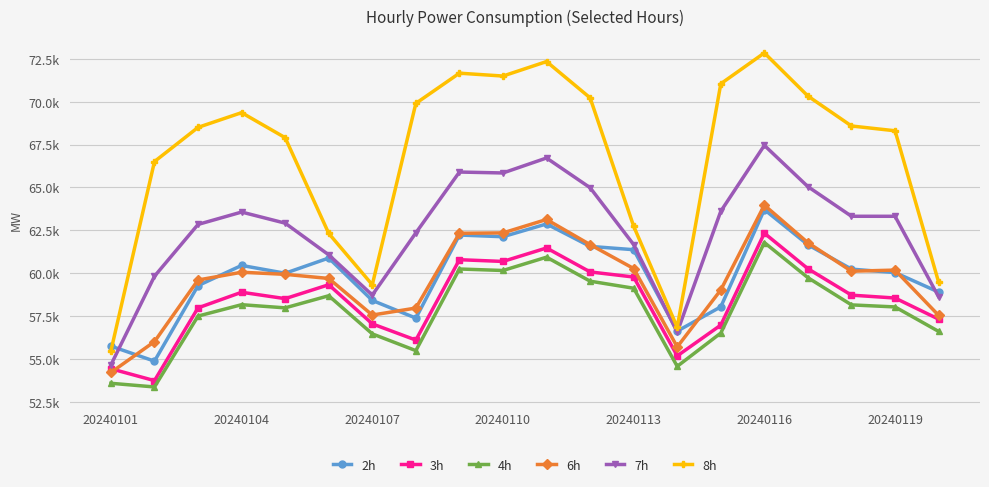

List the series in order of their peak value, highest first.

8h, 7h, 6h, 2h, 3h, 4h